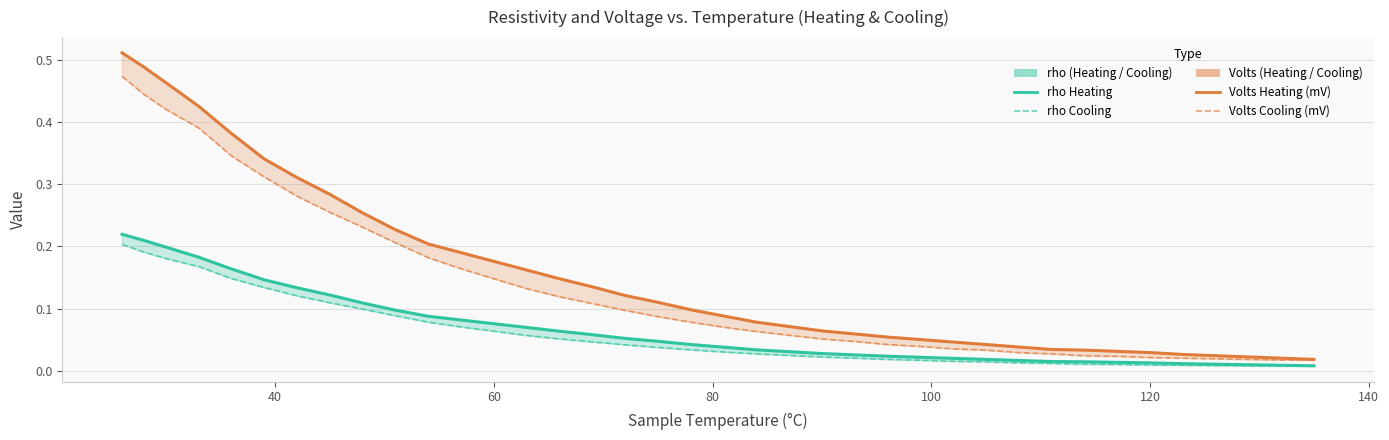

The rho Heating series shows 0.0 at 60. True or false?

False